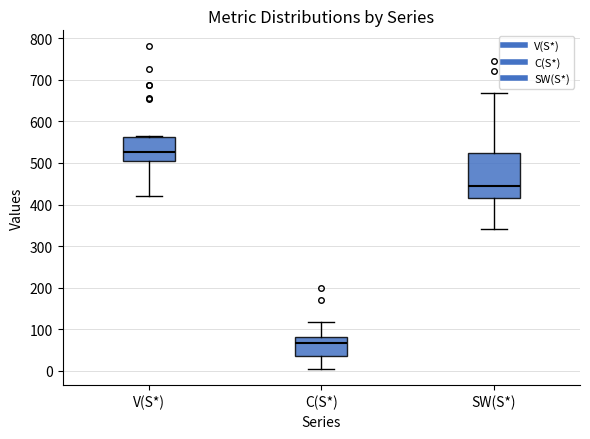

Where does the median line of the box for V(S*) sit on the y-axis? The values are not printed on the chart, so give them approximately, as read against the axis.

530